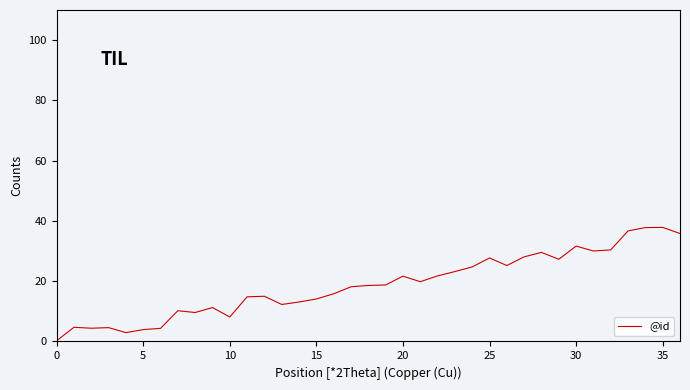

What is the maximum value shown in the chart?

37.9